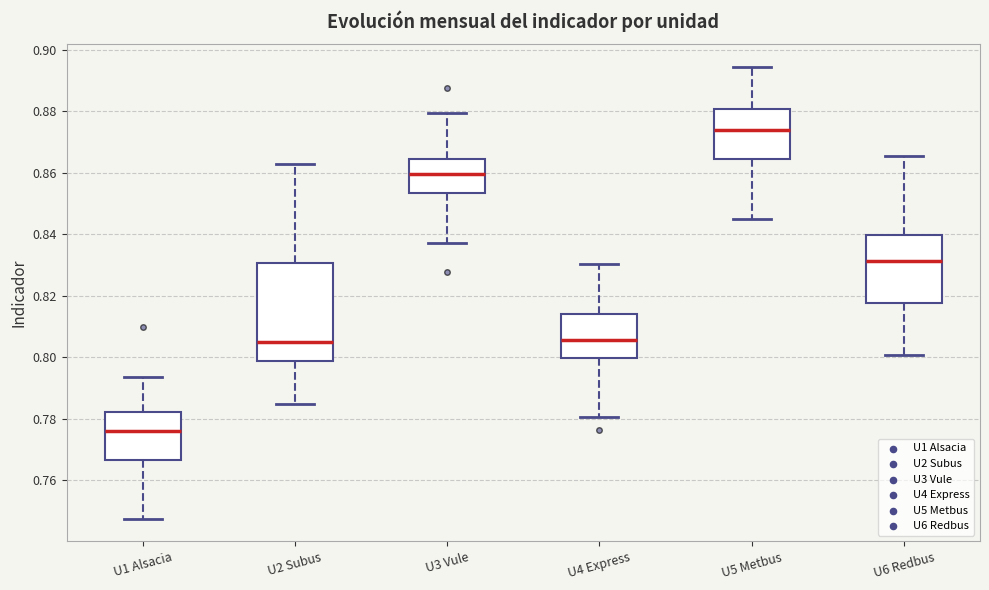

Reading left to right, read every box against the y-axis: the position of its median line, the range the box covers, and the ends of its whiskers. The values are not printed on the chart, so give them approximately, as read against the axis.

U1 Alsacia: median 0.776, box 0.766 to 0.782, whiskers 0.748 to 0.794
U2 Subus: median 0.804, box 0.798 to 0.830, whiskers 0.784 to 0.864
U3 Vule: median 0.860, box 0.854 to 0.864, whiskers 0.838 to 0.880
U4 Express: median 0.806, box 0.800 to 0.814, whiskers 0.780 to 0.830
U5 Metbus: median 0.874, box 0.864 to 0.880, whiskers 0.844 to 0.894
U6 Redbus: median 0.832, box 0.818 to 0.840, whiskers 0.800 to 0.866